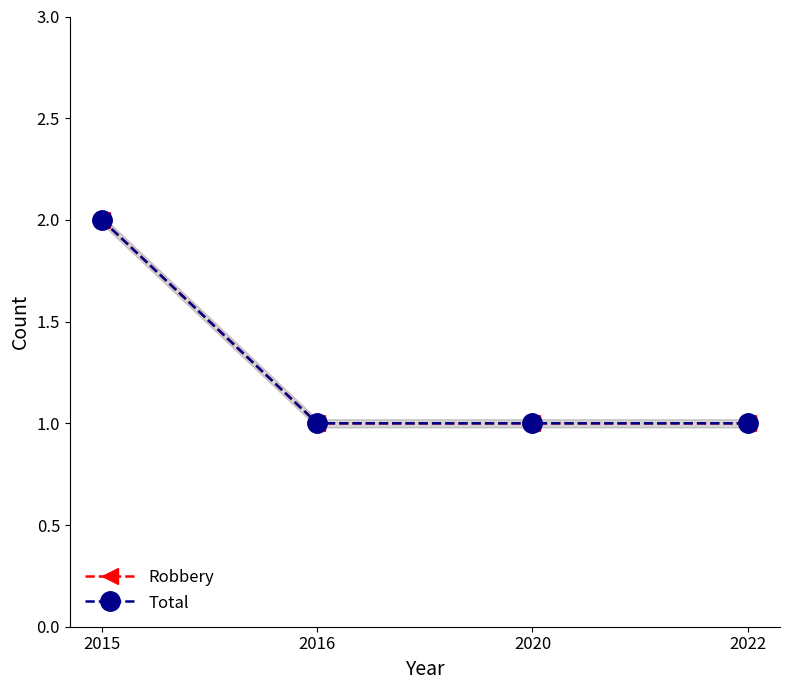

Is the value of Robbery at 2016 greater than the value of Total at 2015?

No